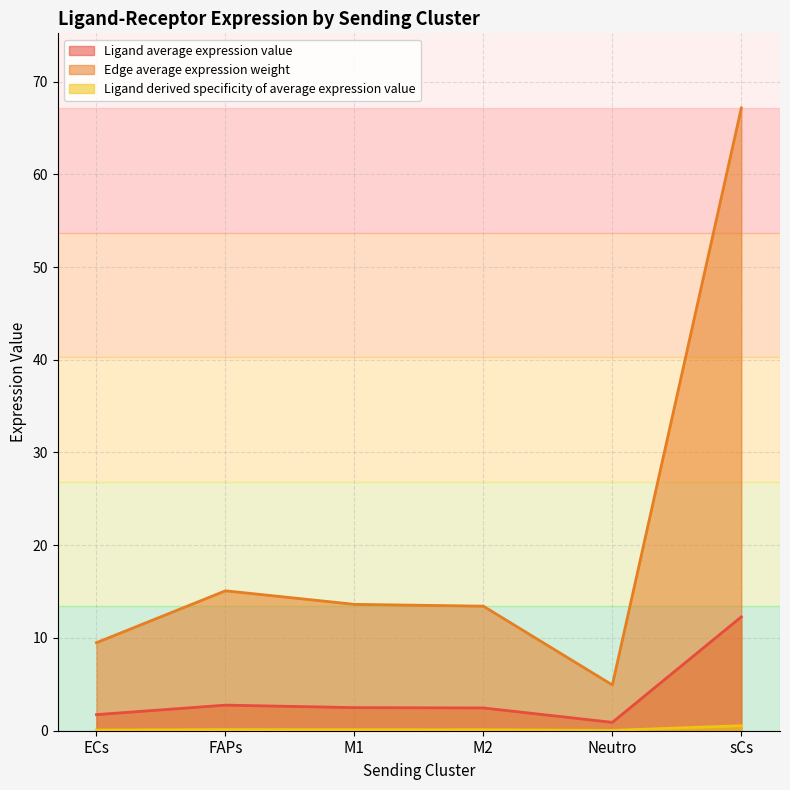

What is the average value of the Ligand average expression value series?

3.8